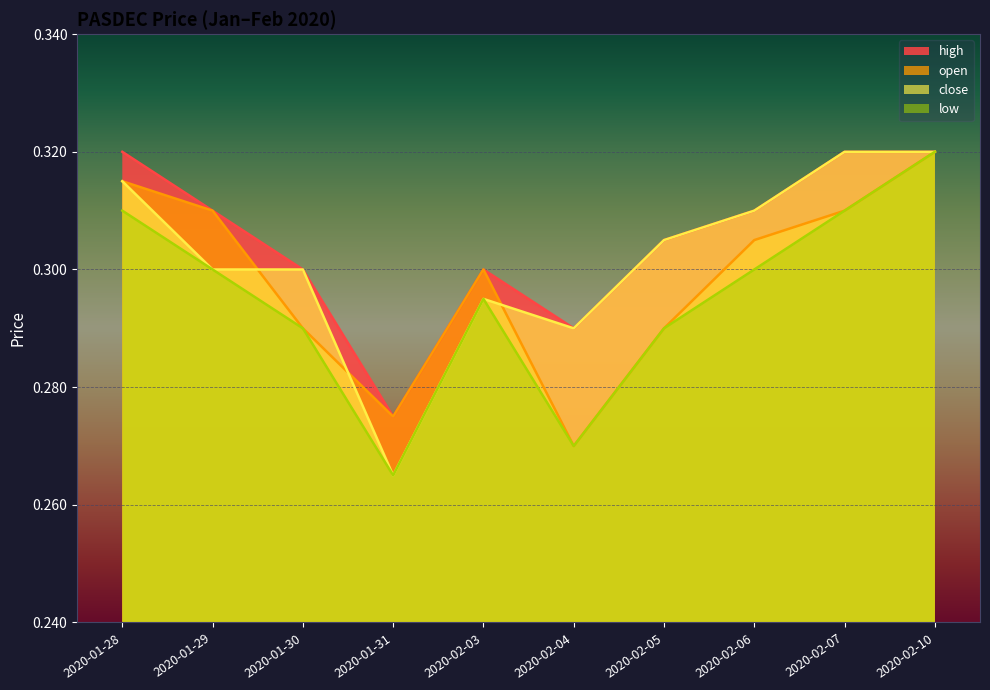

Is the value of close at 2020-02-04 greater than the value of high at 2020-02-03?

No